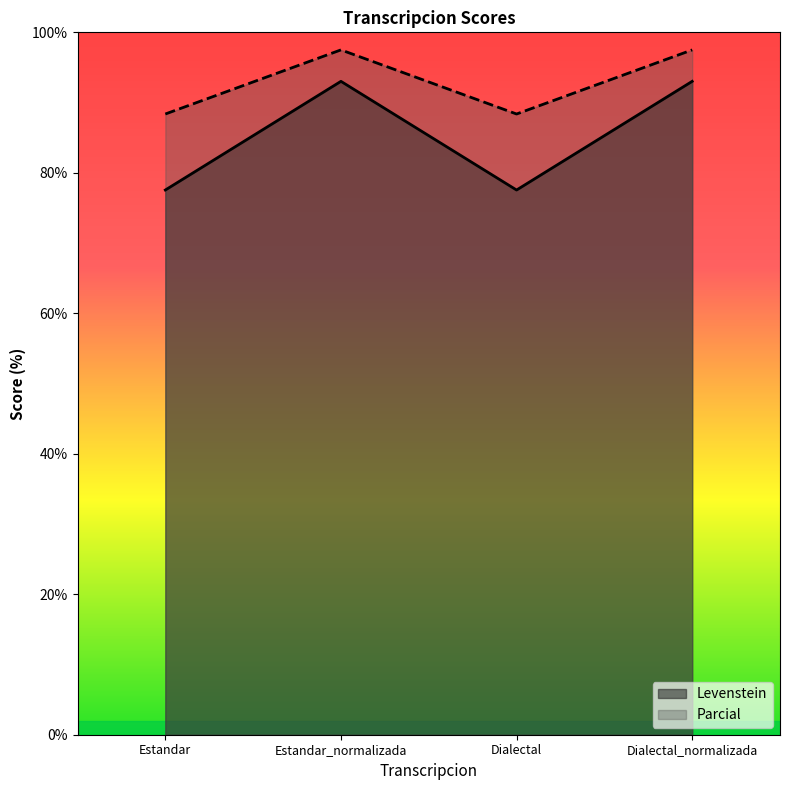

What is the sum of the Parcial values at Estandar and Estandar_normalizada?

185.9